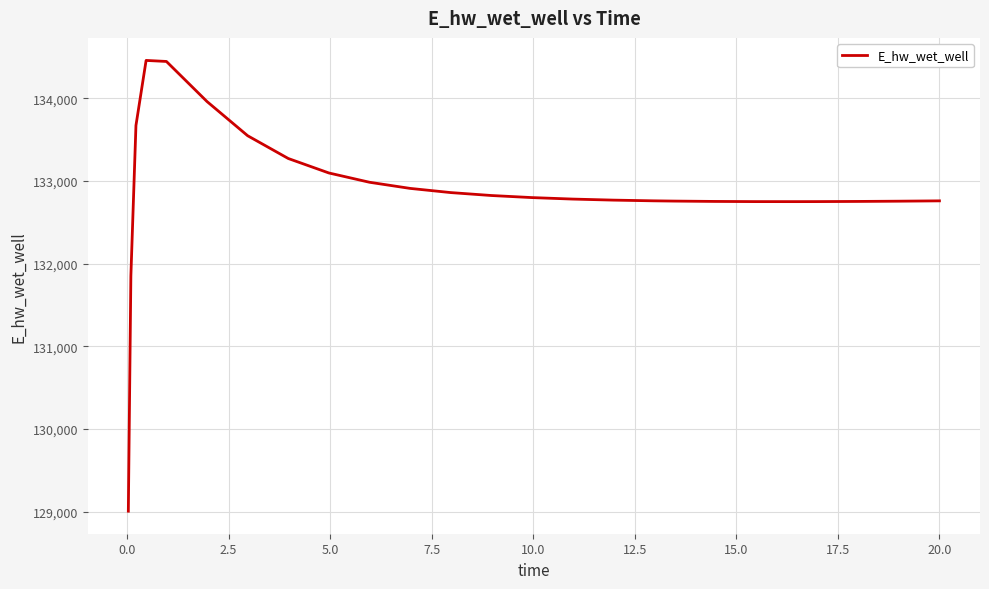

What is the maximum value shown in the chart?

134458.7